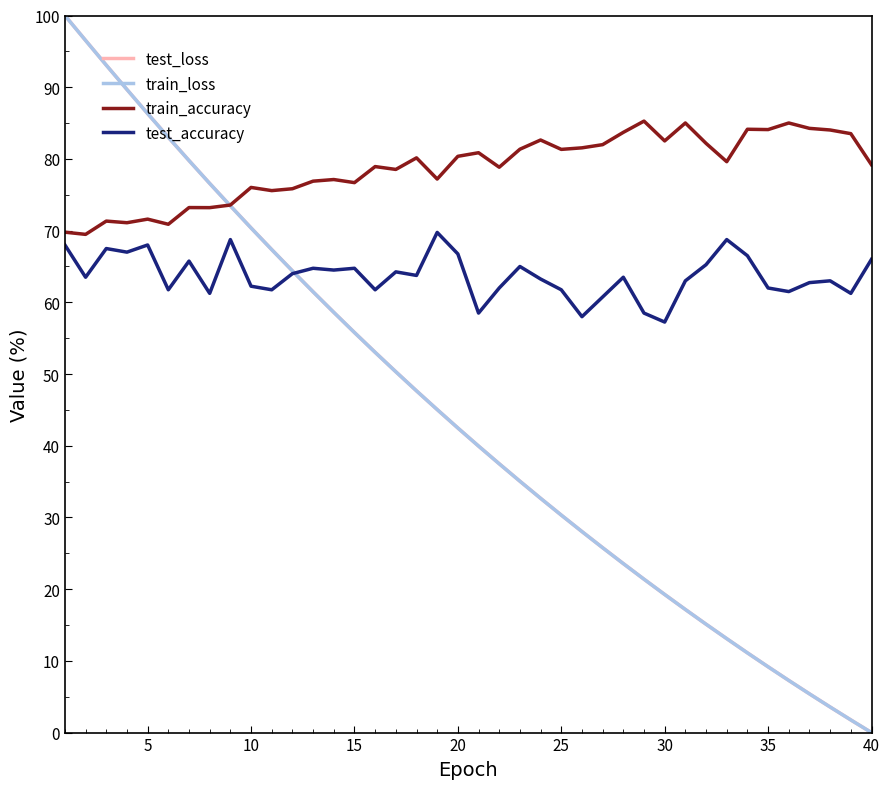

What is the highest value of the train_loss series?

100.0